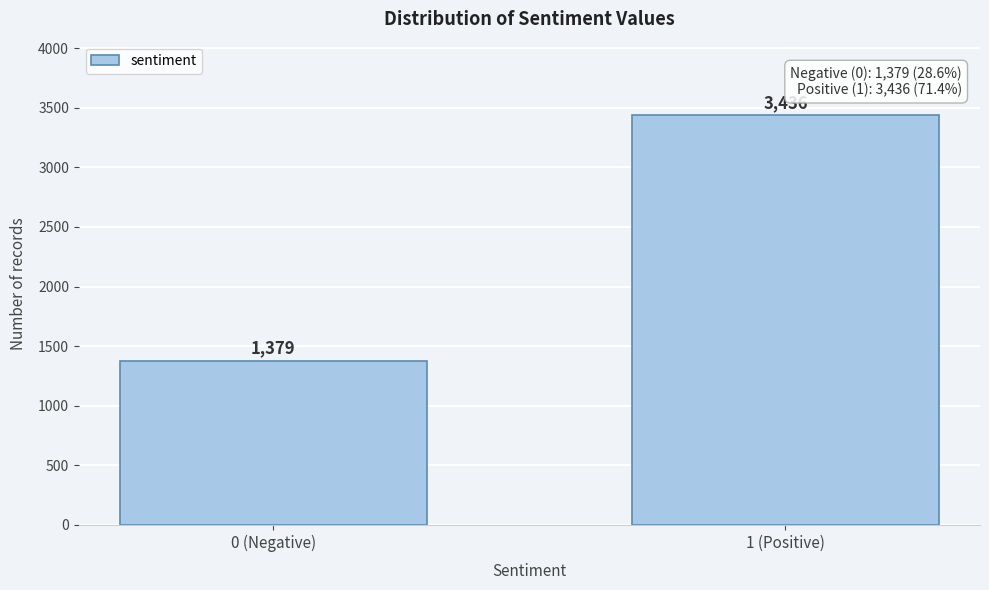

Reading right to left, what are all the values shown in this chart?

1 (Positive)=3436	0 (Negative)=1379